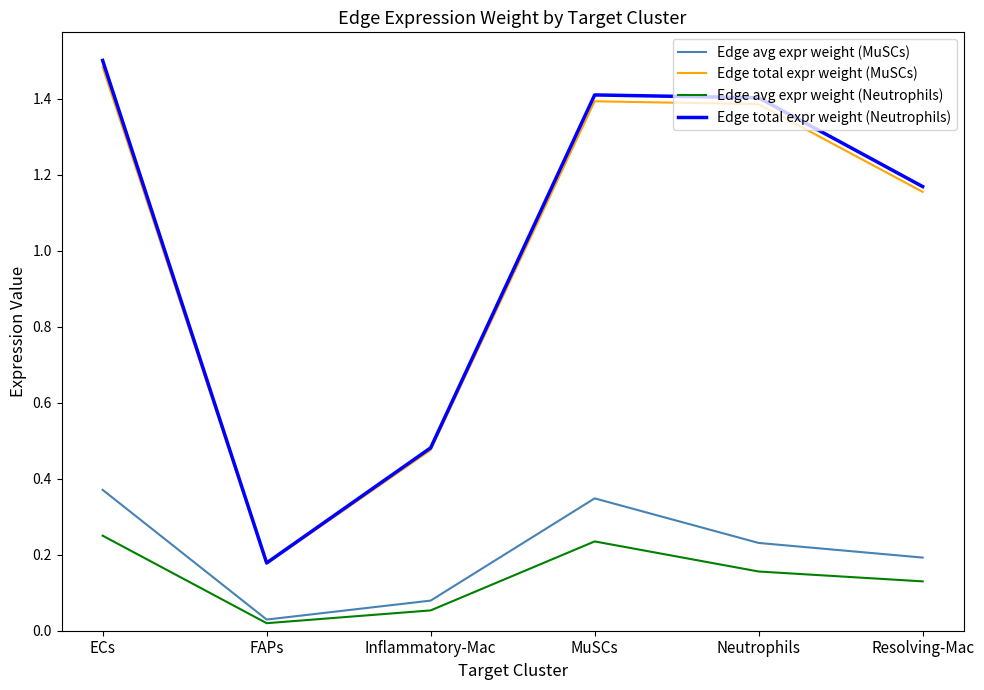

True or false: Edge total expr weight (Neutrophils) and Edge avg expr weight (MuSCs) cross at least once.

False